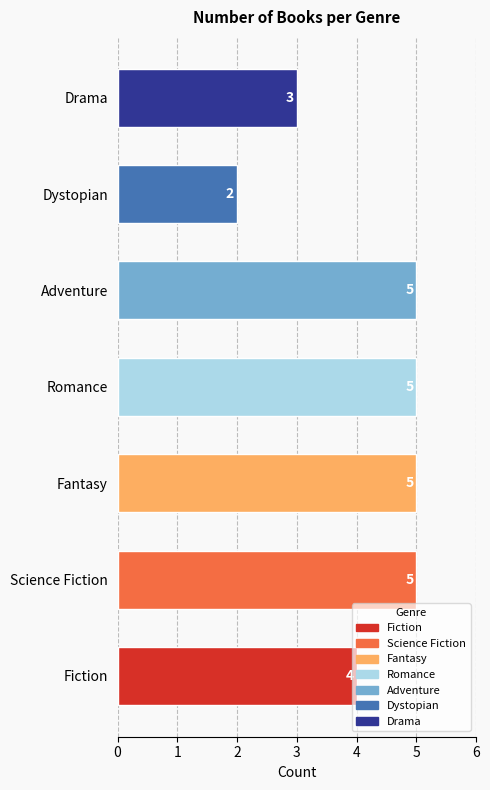

What is the sum of the values at Romance and Science Fiction?

10